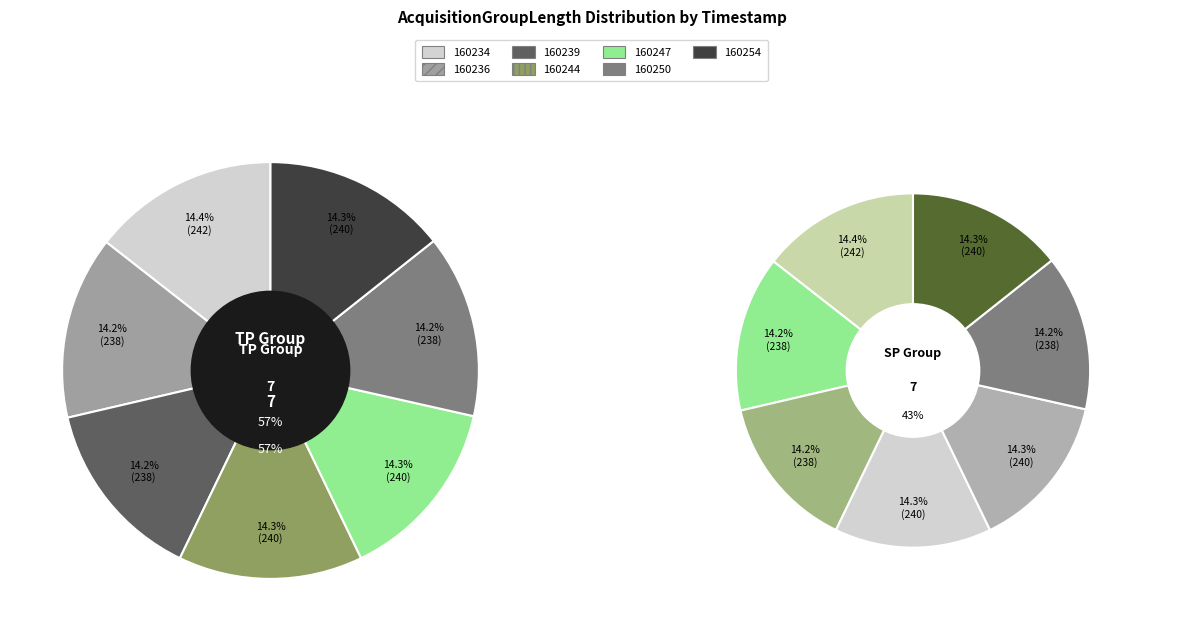

How many segments does this pie chart have?

7